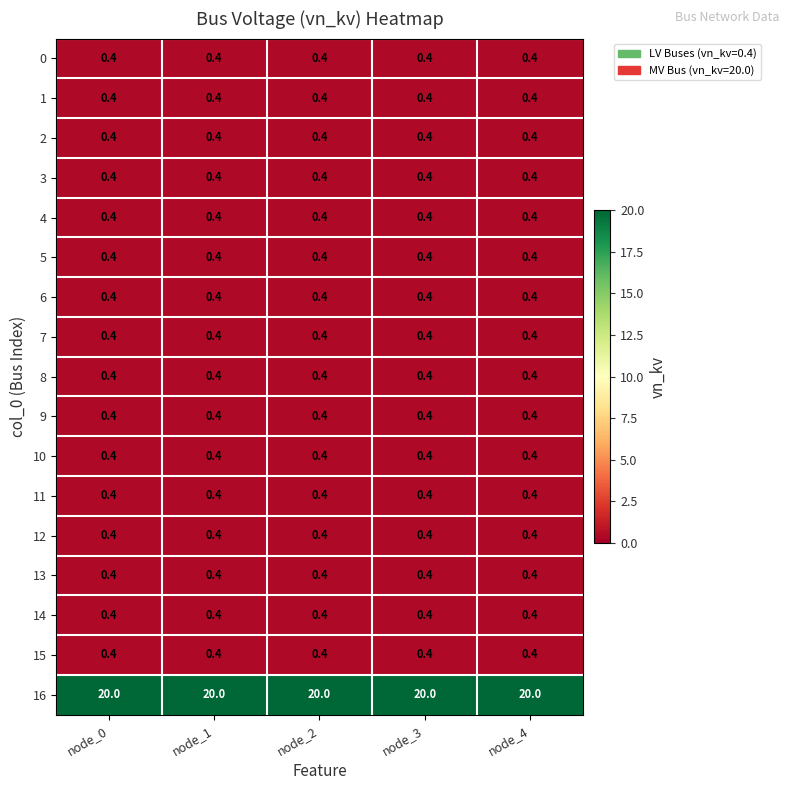

What value does the 0 series have at node_3?

0.4